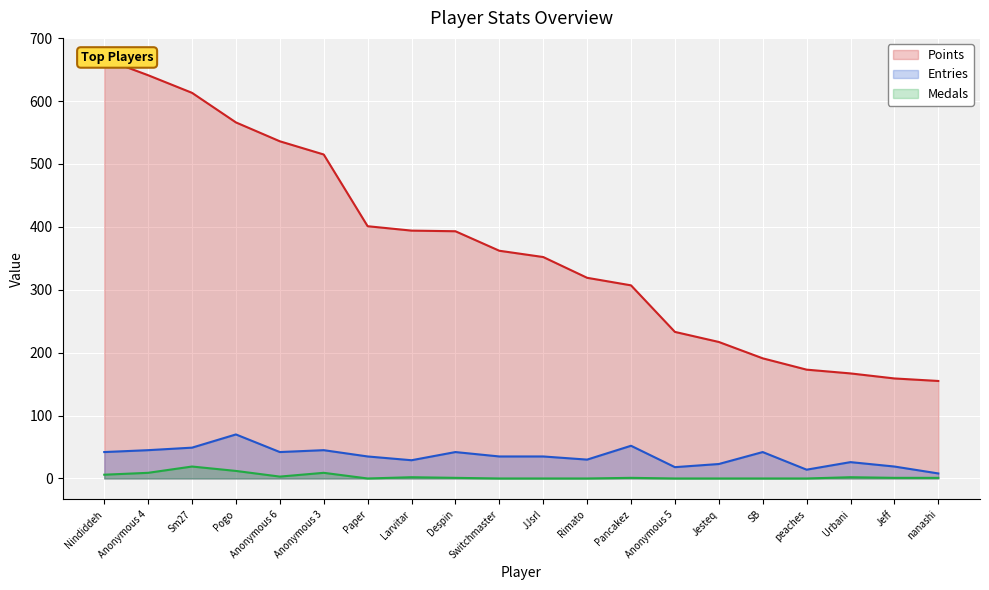

True or false: Medals and Entries cross at least once.

False